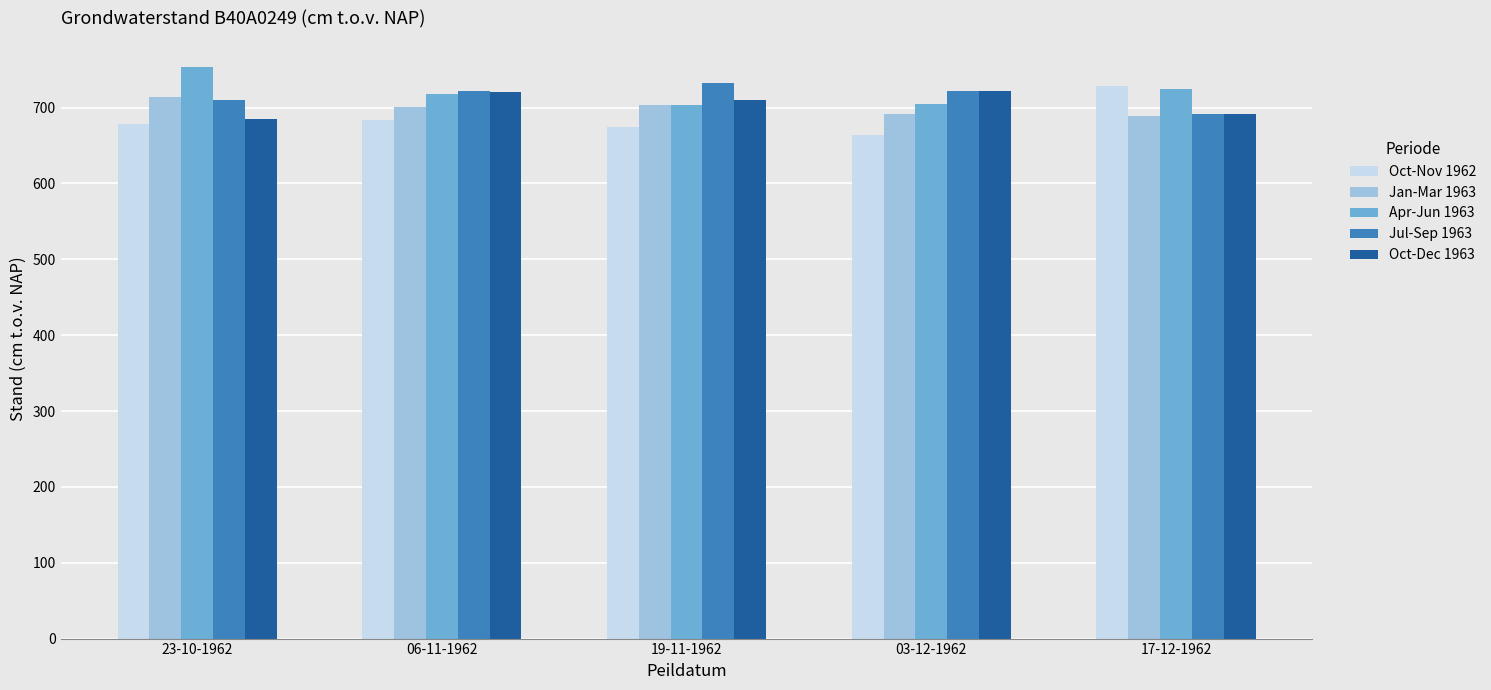

What are all the series names shown in the legend?

Oct-Nov 1962, Jan-Mar 1963, Apr-Jun 1963, Jul-Sep 1963, Oct-Dec 1963